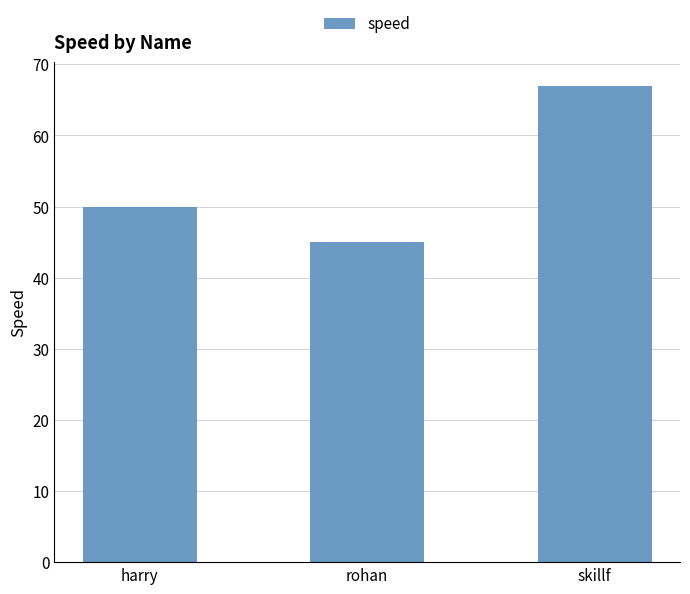

What is the maximum value shown in the chart?

67